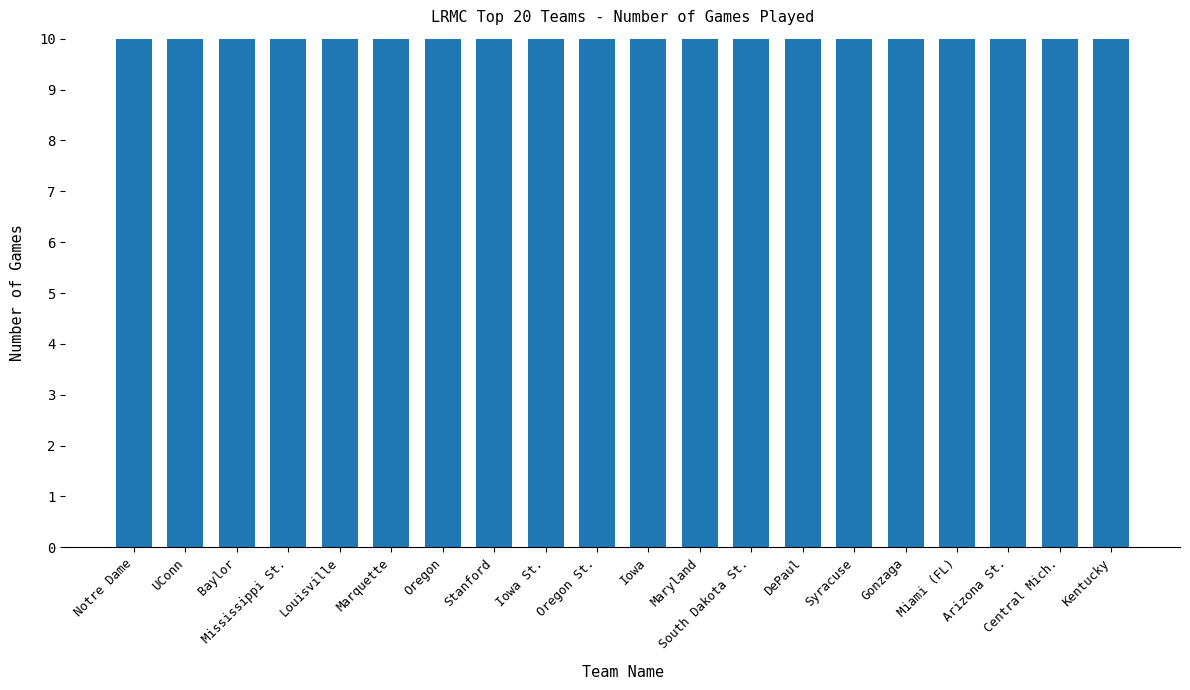

Are the bars horizontal?

No